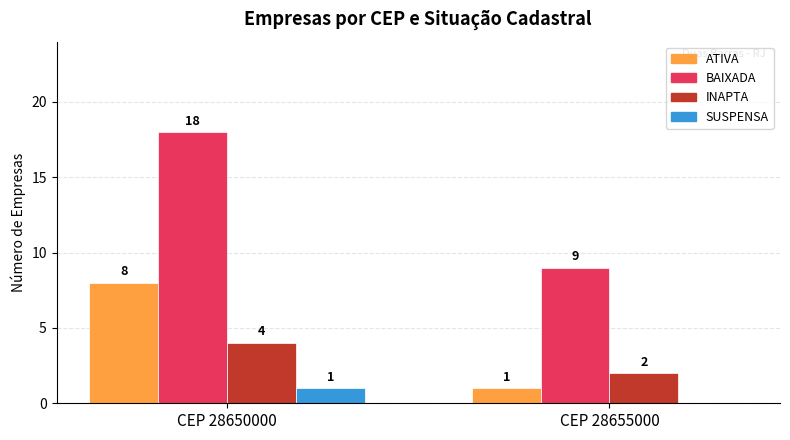

At which label does SUSPENSA reach its peak?

CEP 28650000